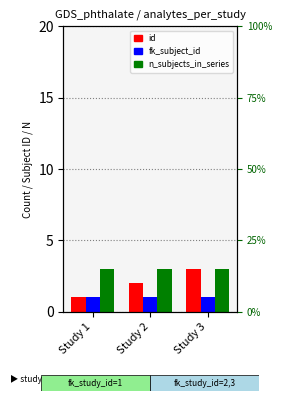

At which label is fk_subject_id closest to 1?

Study 1